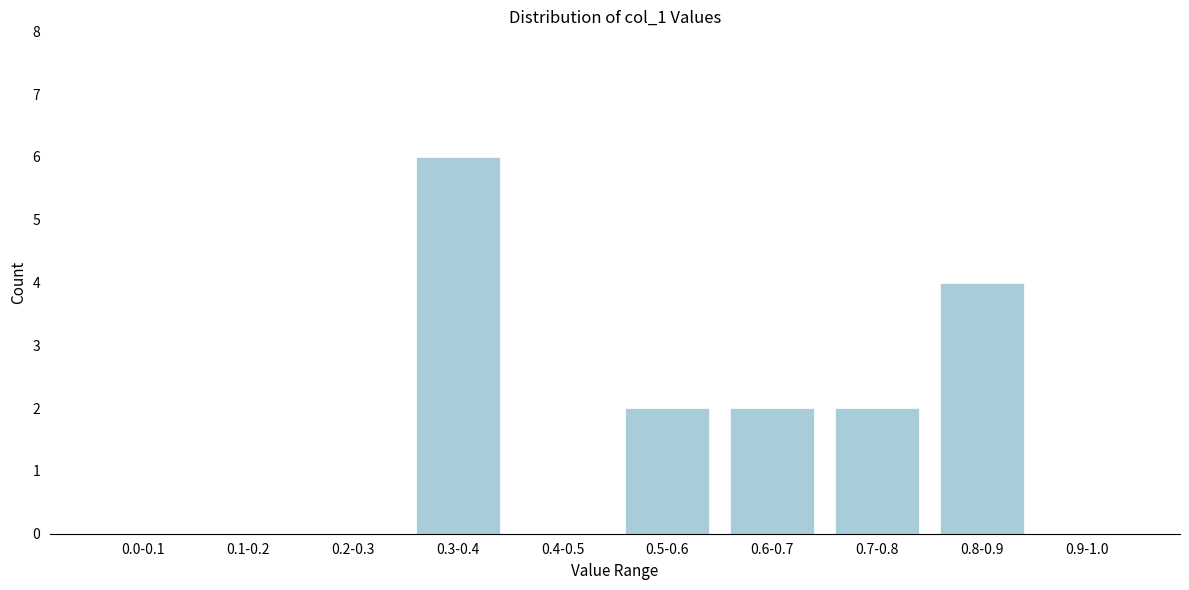

Reading left to right, transcribe all the data shown in this chart.

0.0-0.1=0	0.1-0.2=0	0.2-0.3=0	0.3-0.4=6	0.4-0.5=0	0.5-0.6=2	0.6-0.7=2	0.7-0.8=2	0.8-0.9=4	0.9-1.0=0